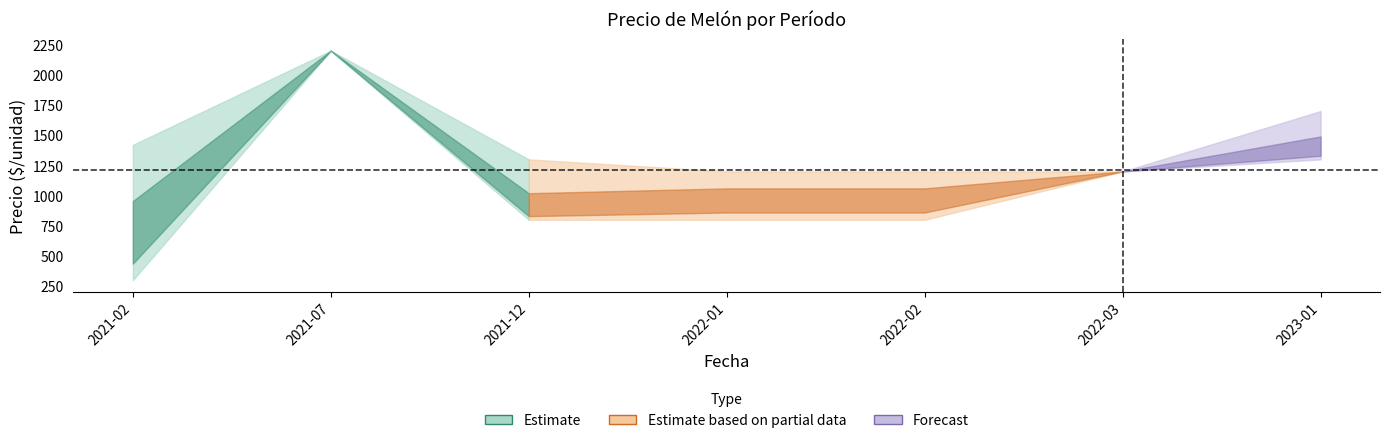

Read the Precio promedio ponderado value at 2022-02, to the nearest 50.

1000